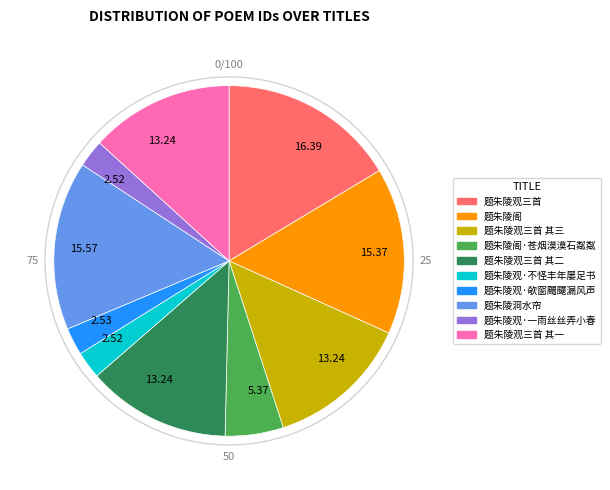

True or false: 题朱陵观三首 其二 accounts for 3% of the total.

False